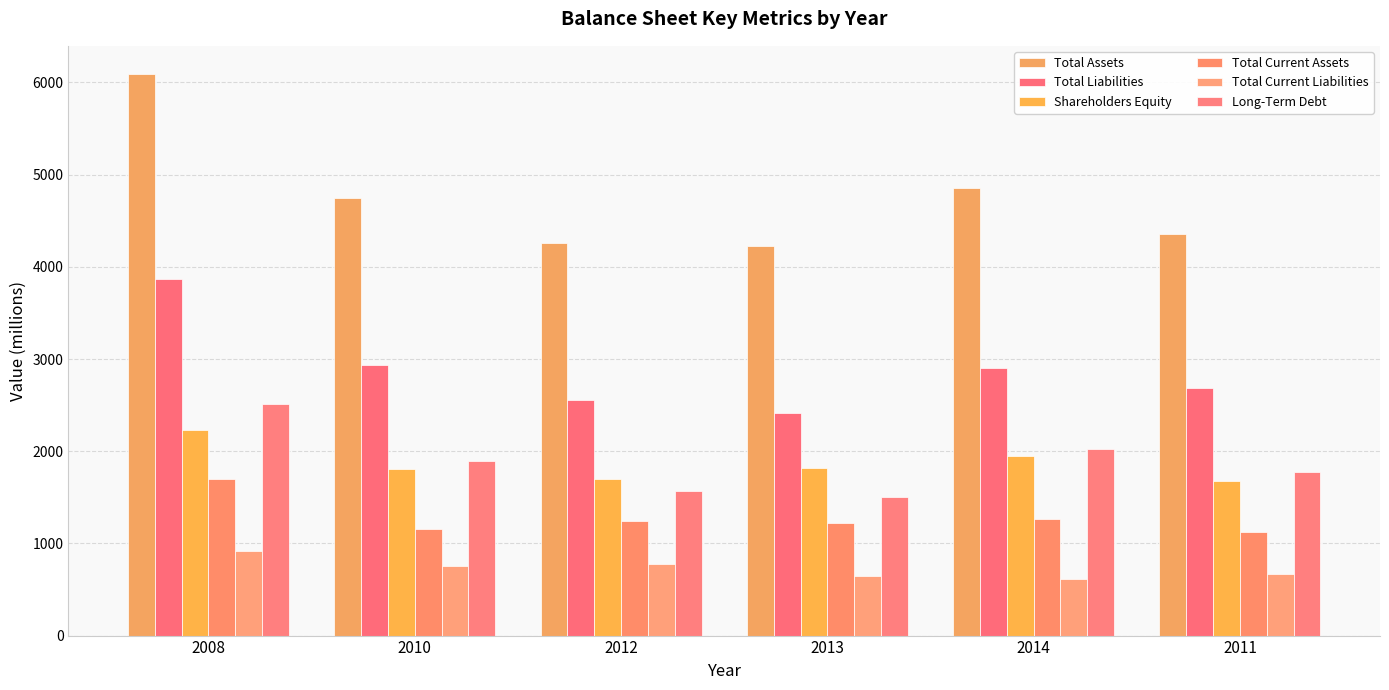

What is the sum of the Total Current Assets values at 2013 and 2008?

2916